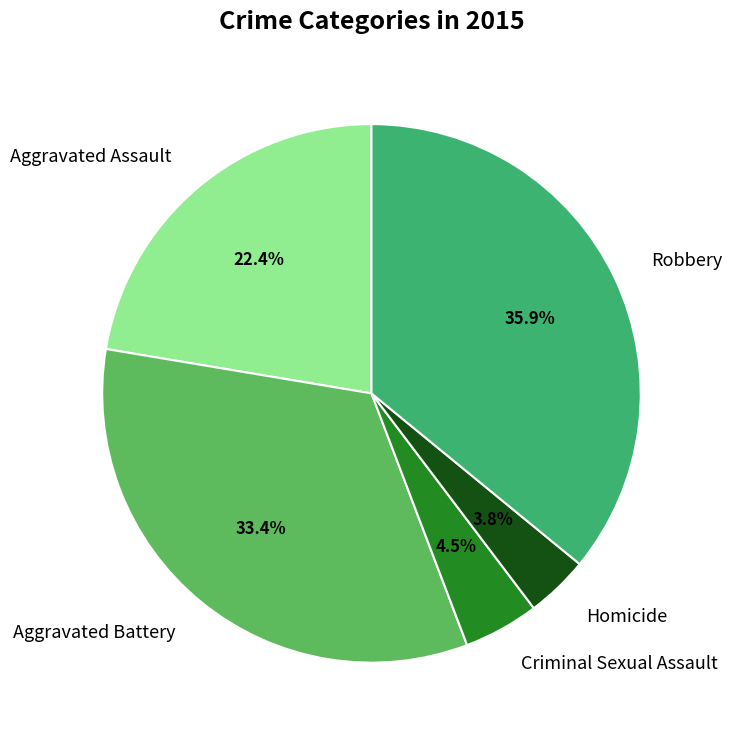

To the nearest percent, what is the combined percentage of Aggravated Battery and Homicide?

37%